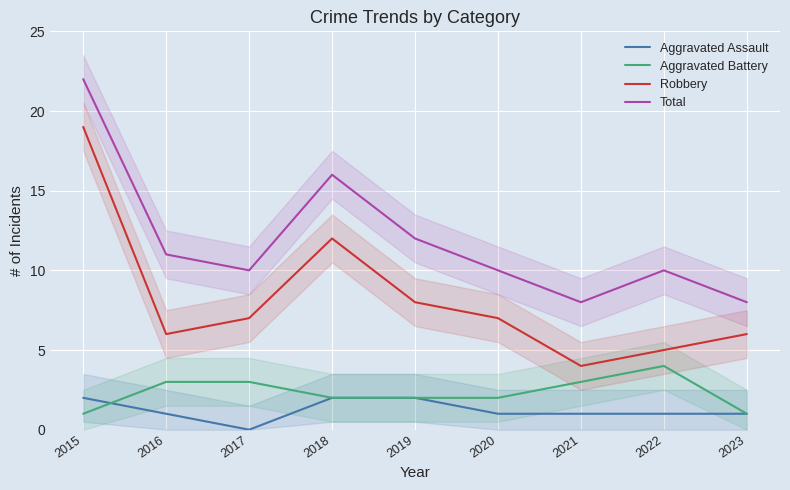

What is the difference between the maximum and second lowest values in the Aggravated Assault series?

1